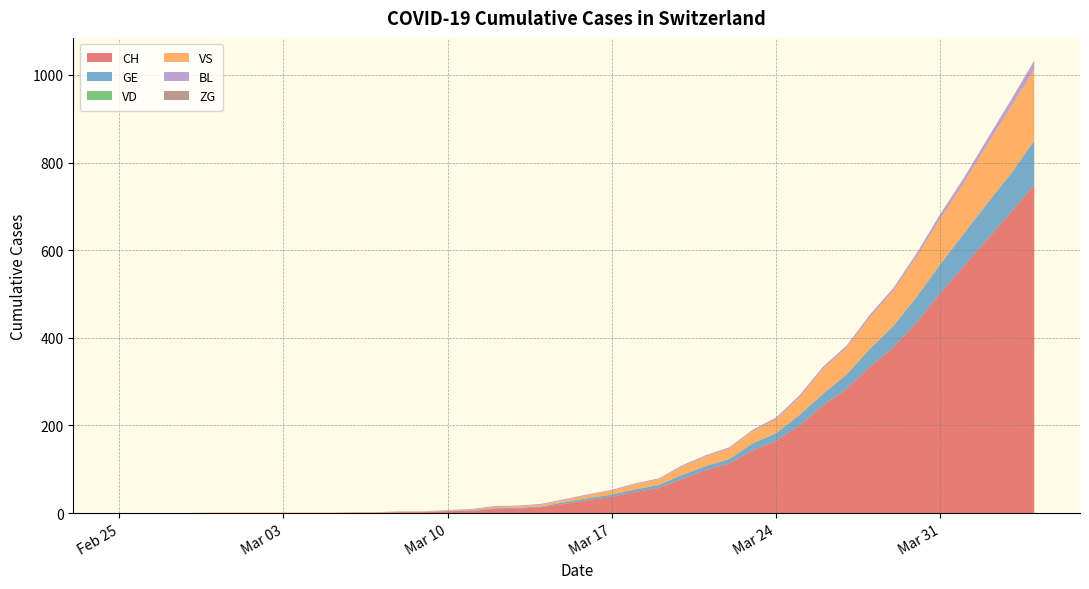

The value of CH at Feb 25 is 290. True or false?

False